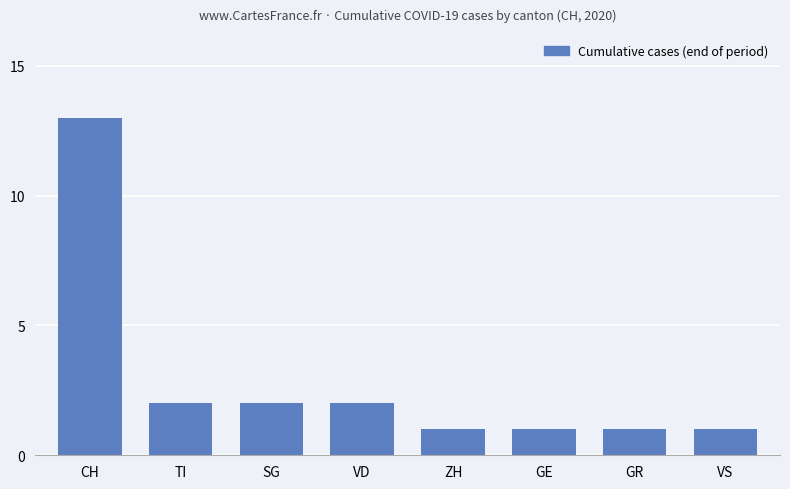

What is the change in value from SG to GR?

-1